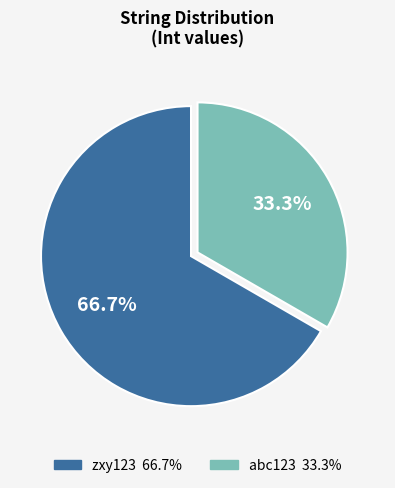

Is there any slice that represents more than half of the pie?

Yes